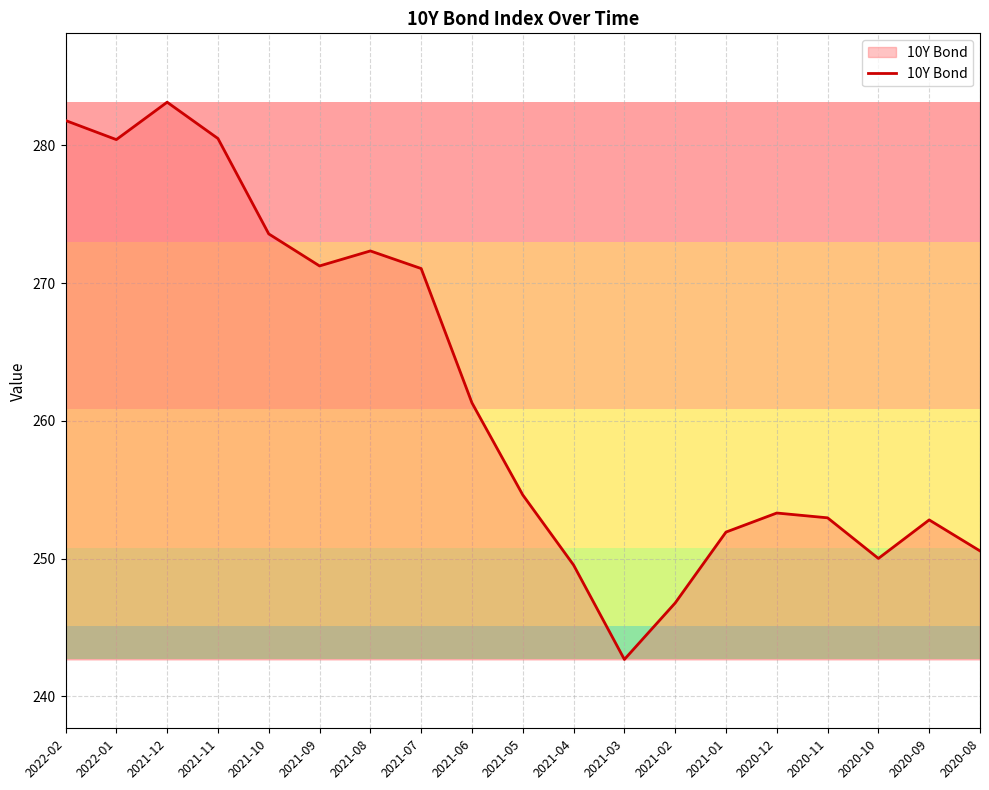

What is the change in value from 2021-02 to 2020-11?

+6.2